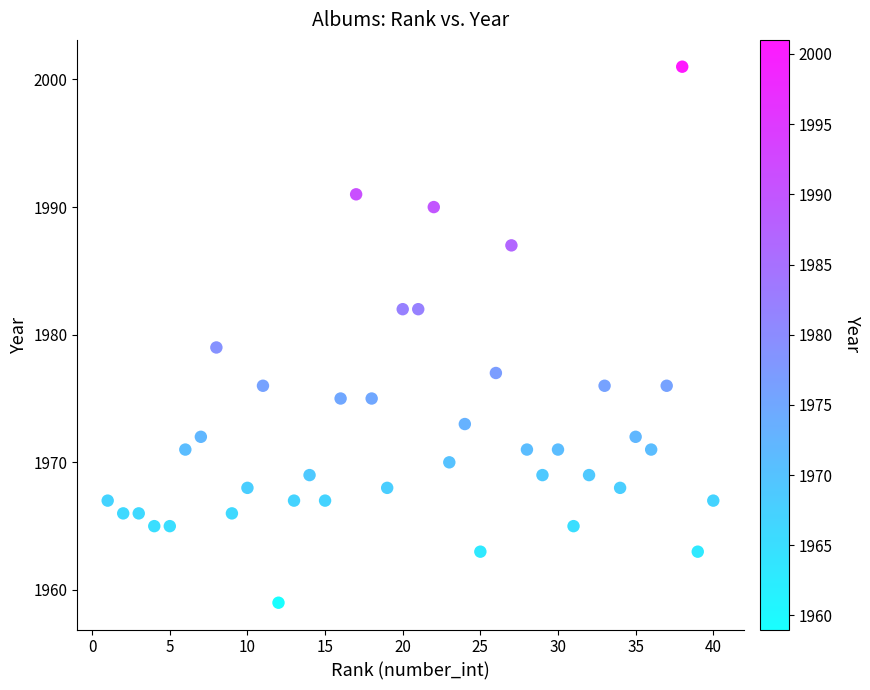

What Y value in the scatter plot is closest to 1980?

1979